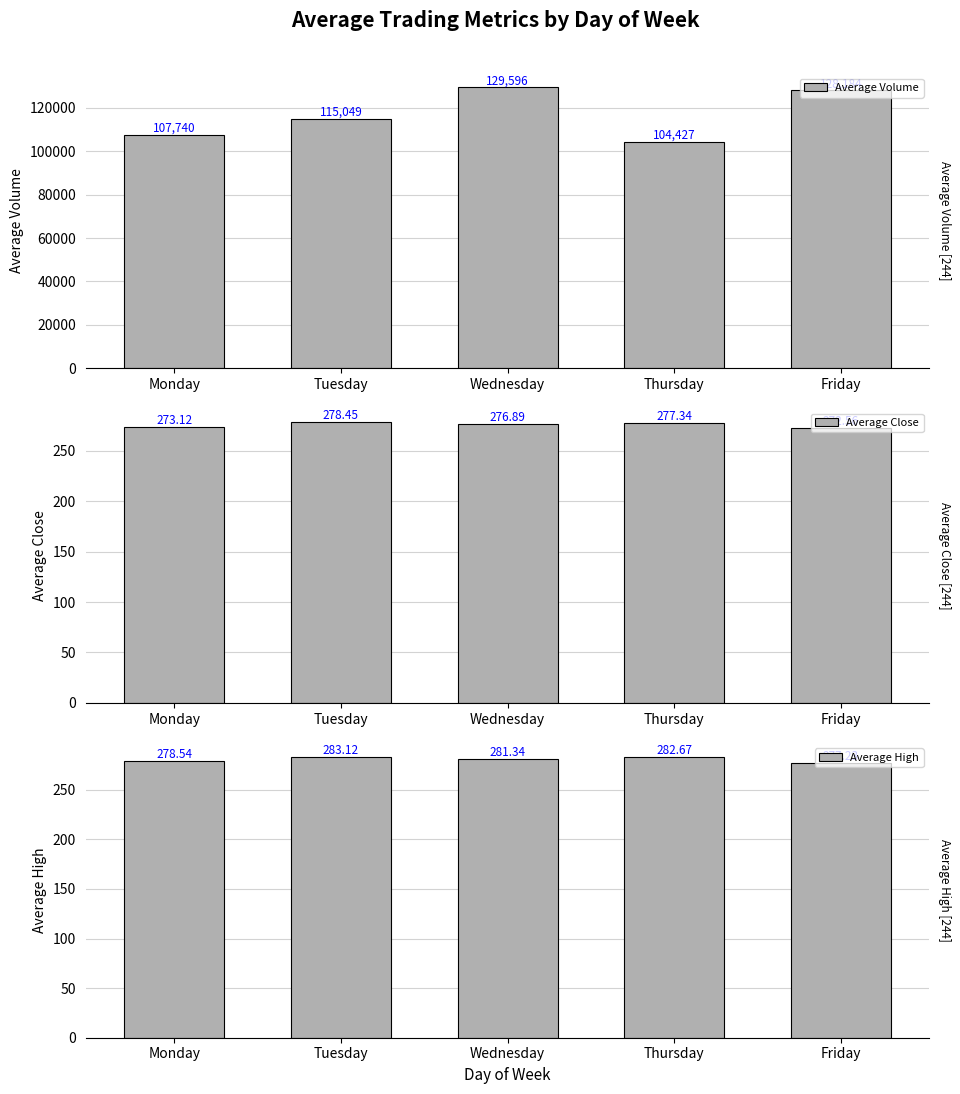

What is the lowest value of the Average Close series?

272.6